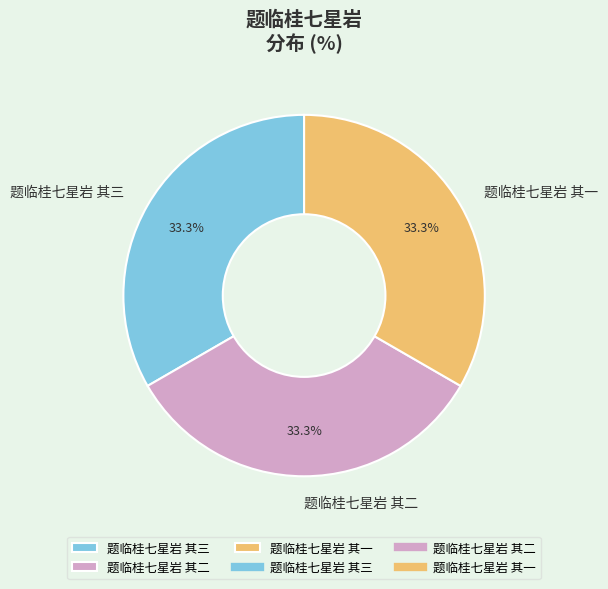

To the nearest percent, what is the average slice percentage?

33%